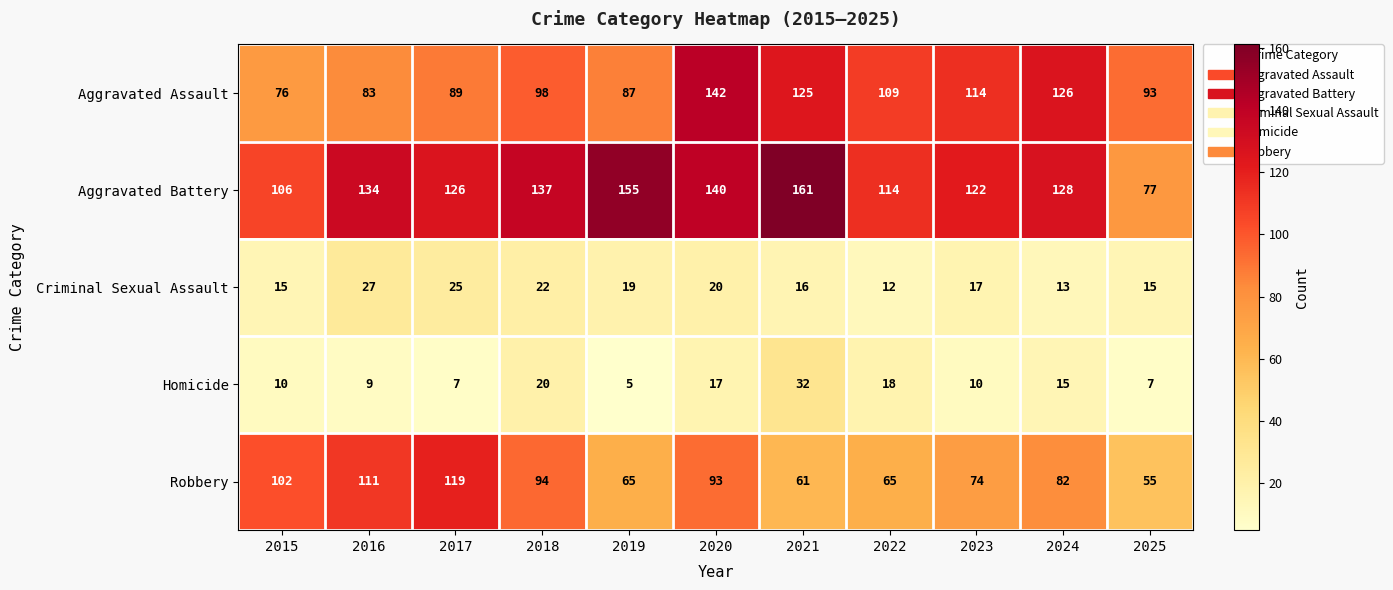

What is the difference between the second highest and minimum values in the Robbery series?

56